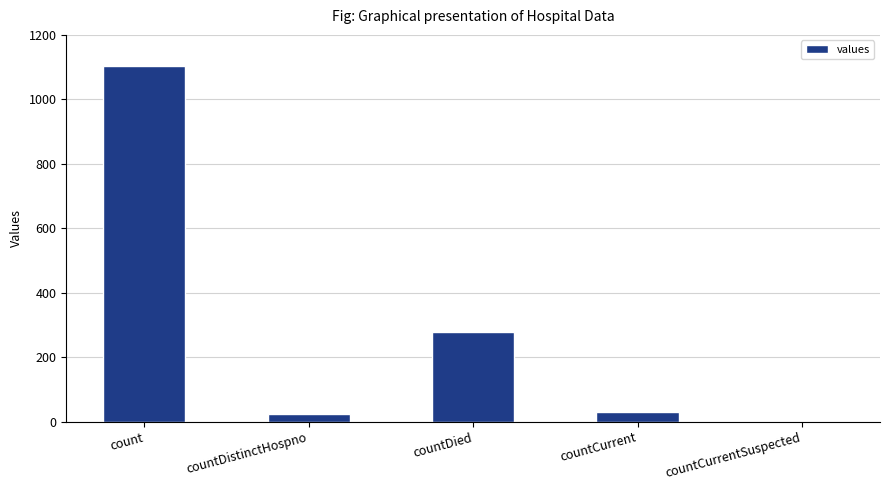

Does the chart contain stacked bars?

No